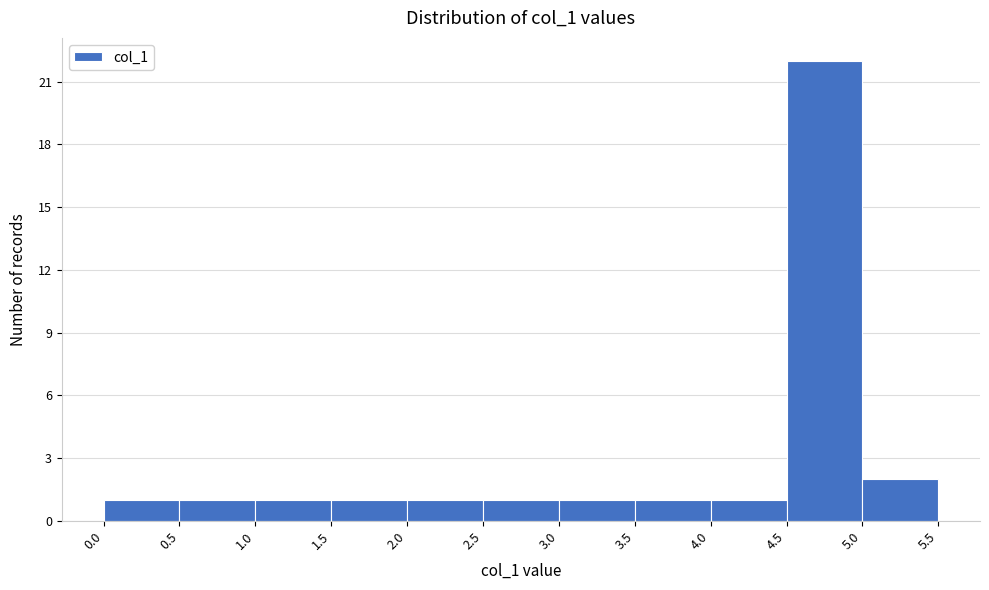

Reading left to right, transcribe this chart: for each bar, give the range it covers on the x-axis and its height. The values are not printed on the chart, so give them approximately, as read against the axis.

0.0 to 0.5: 1
0.5 to 1.0: 1
1.0 to 1.5: 1
1.5 to 2.0: 1
2.0 to 2.5: 1
2.5 to 3.0: 1
3.0 to 3.5: 1
3.5 to 4.0: 1
4.0 to 4.5: 1
4.5 to 5.0: 22
5.0 to 5.5: 2